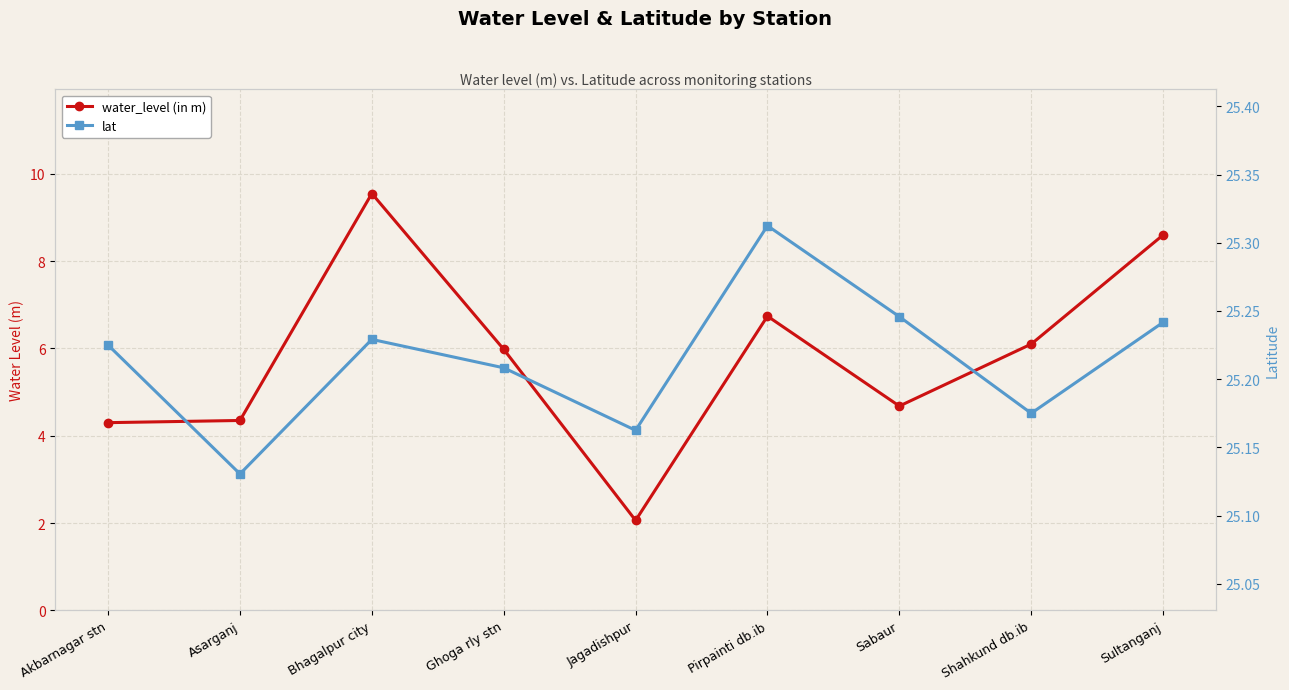

True or false: lat has a value of 25.2 at Shahkund db.ib.

True